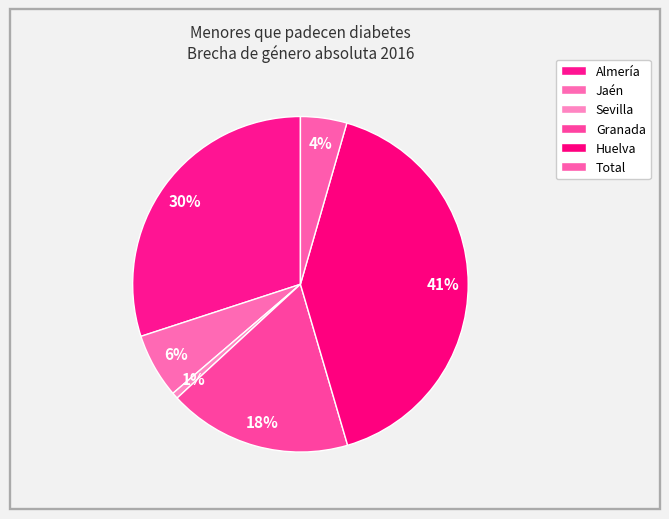

To the nearest percent, what is the combined percentage of Almería and Jaén?

36%